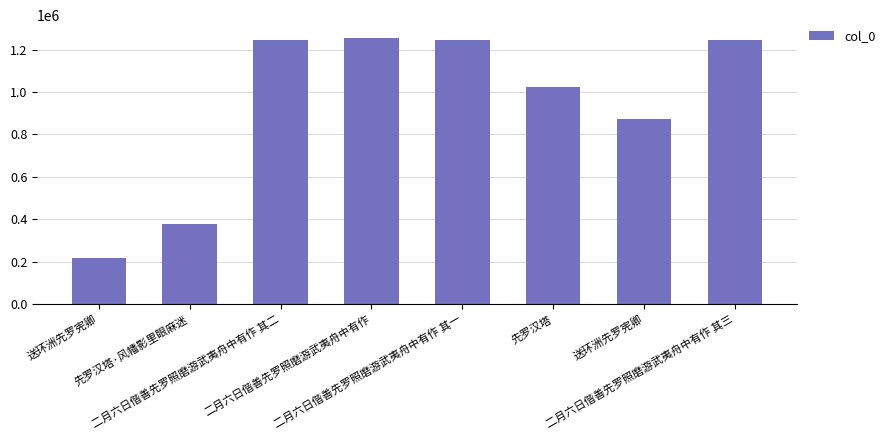

True or false: the data shows 1253201 at 二月六日偕善先罗照磨游武夷舟中有作.

True